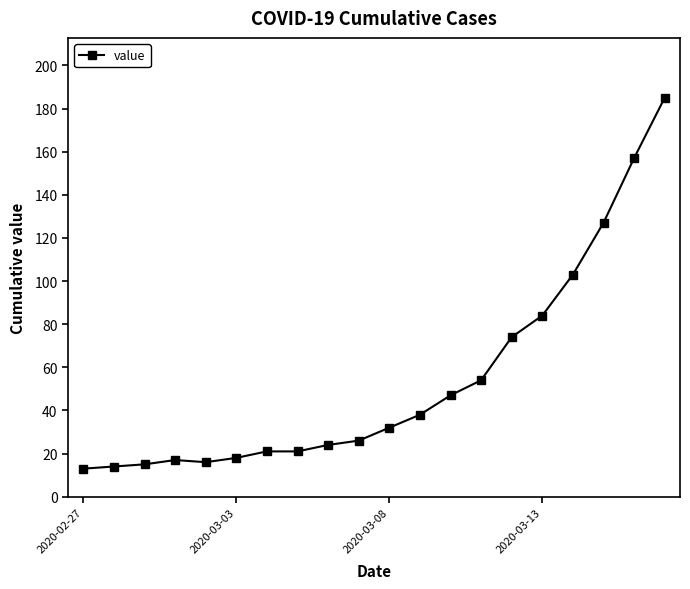

Reading left to right, extract all data points from this chart.

13	14	15	17	16	18	21	21	24	26	32	38	47	54	74	84	103	127	157	185